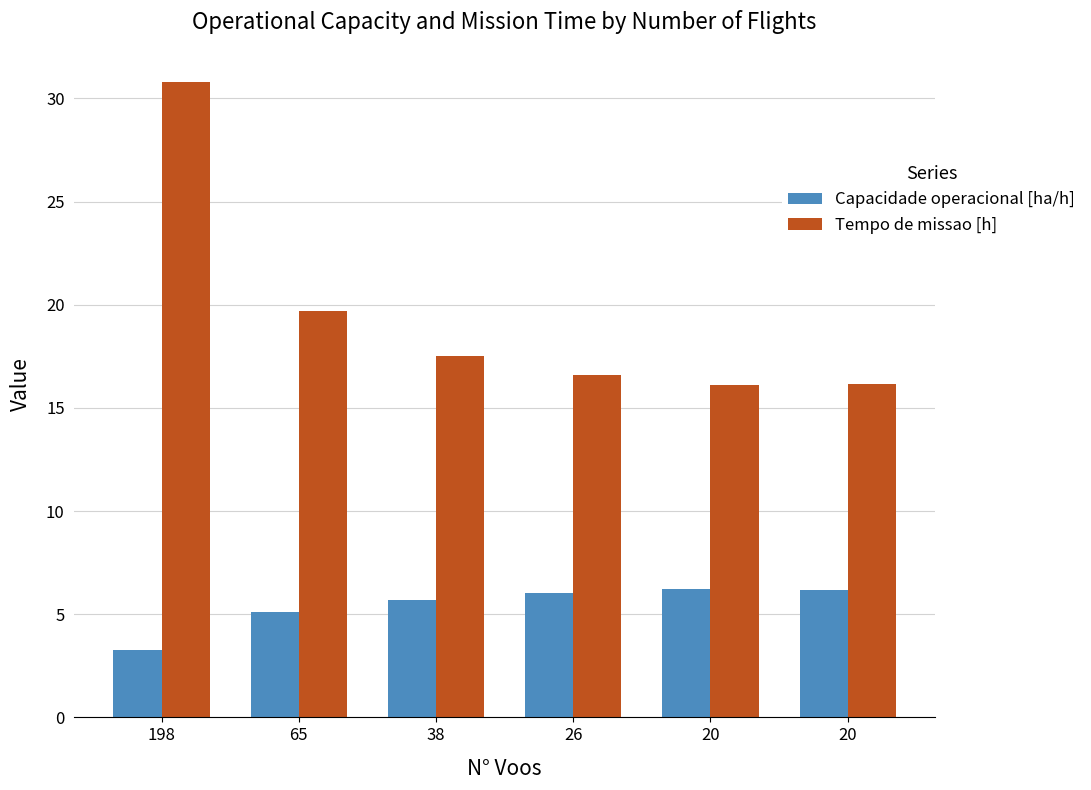

The value of Tempo de missao [h] at 38 is 29.9. True or false?

False